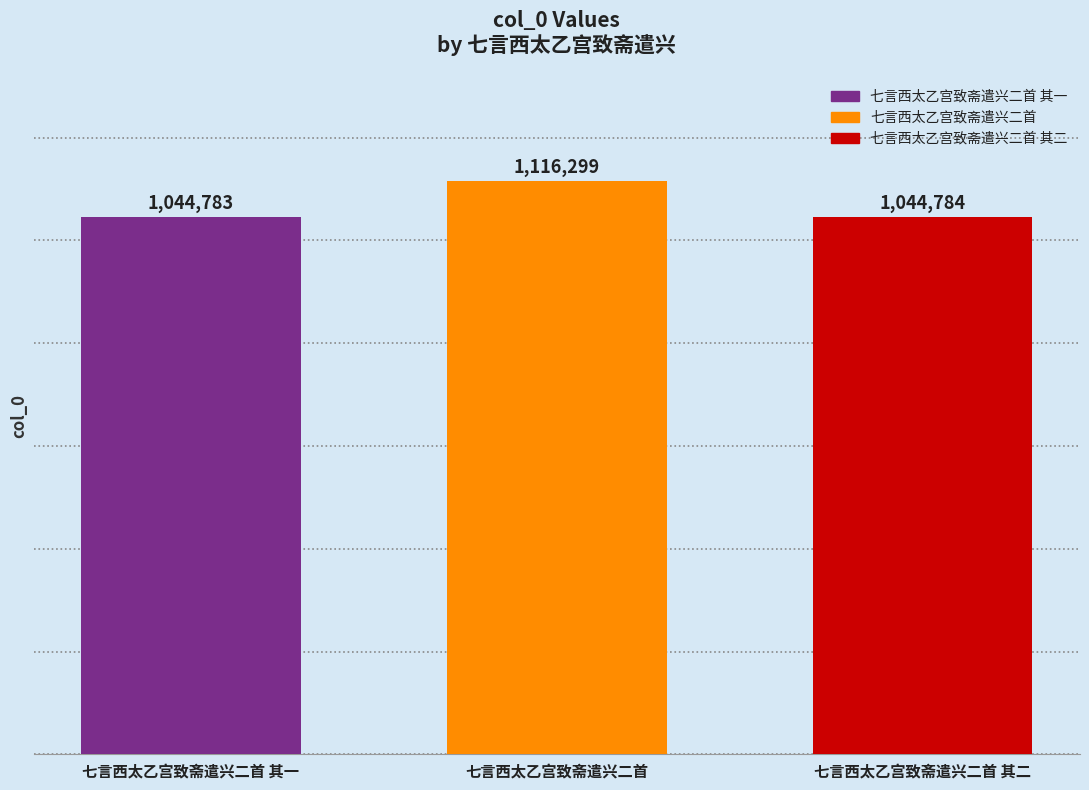

True or false: the data shows 1044784 at 七言西太乙宫致斋遣兴二首 其二.

True